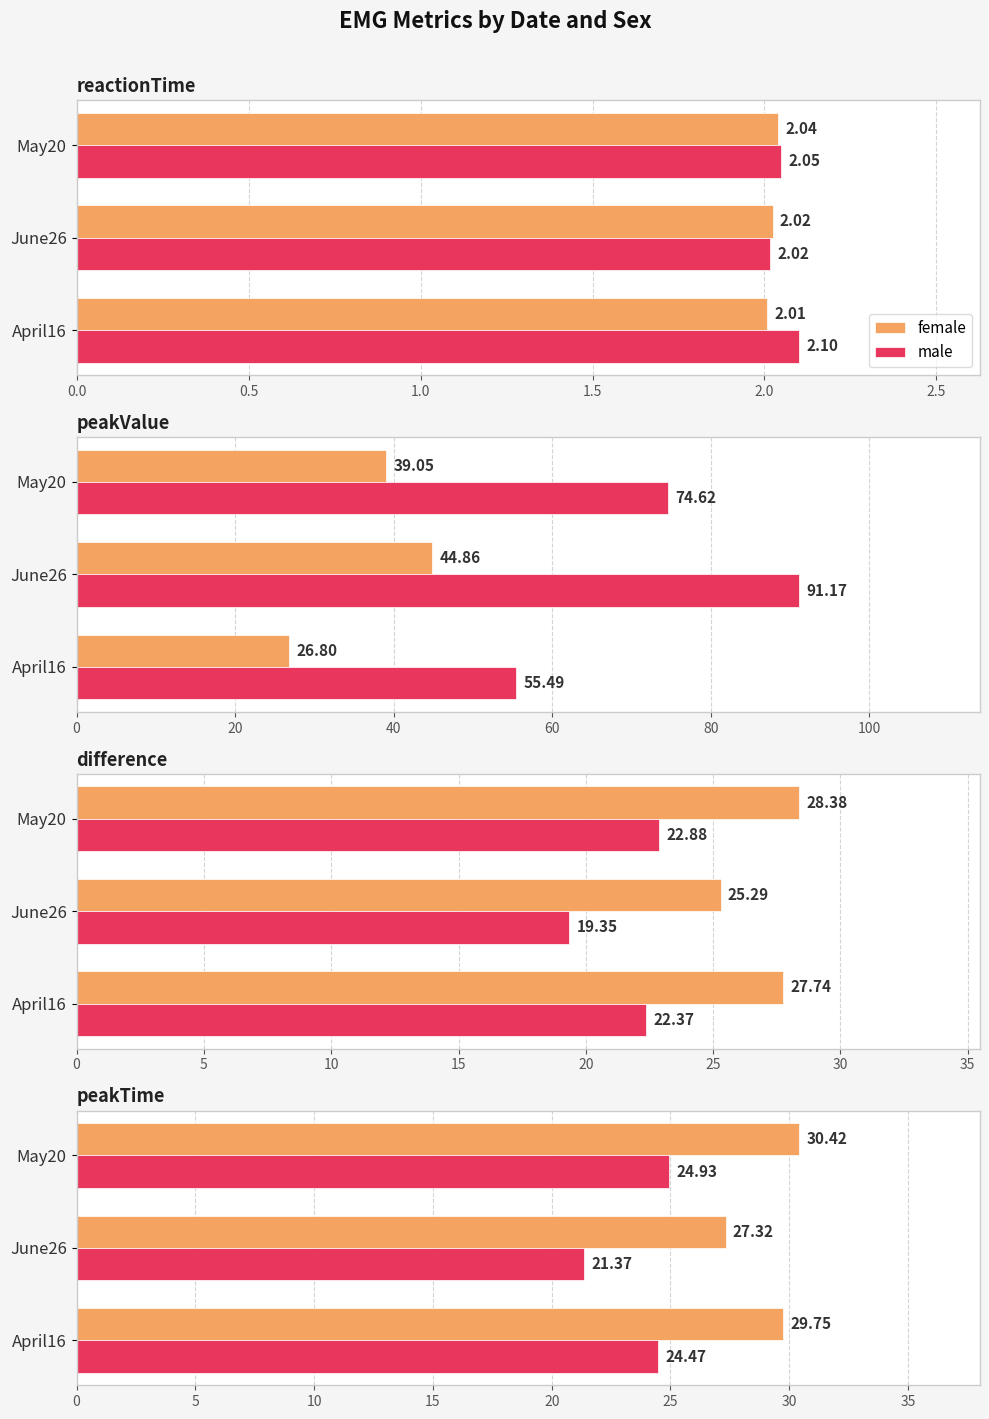

Is the value of female at April16 greater than the value of male at May20?

Yes